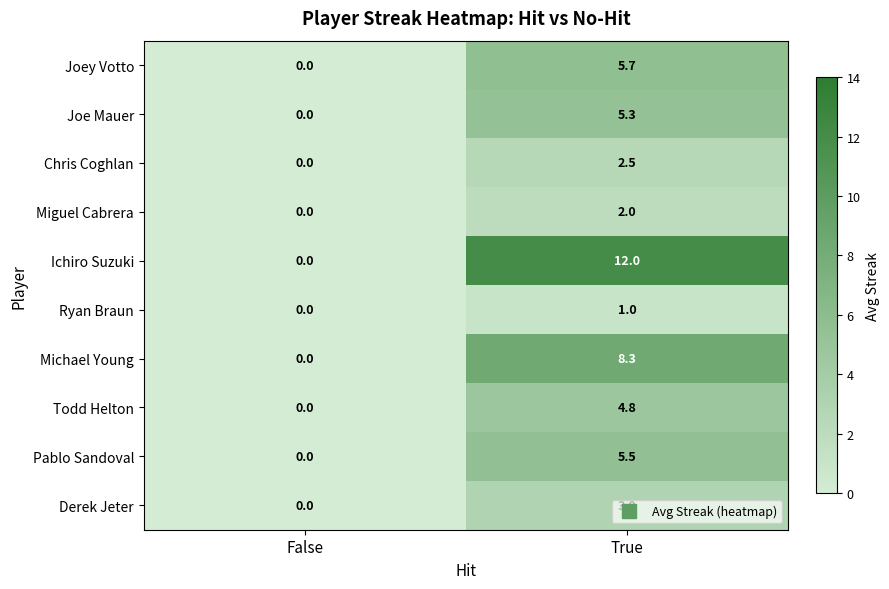

True or false: Derek Jeter has a value of 4.2 at True.

False